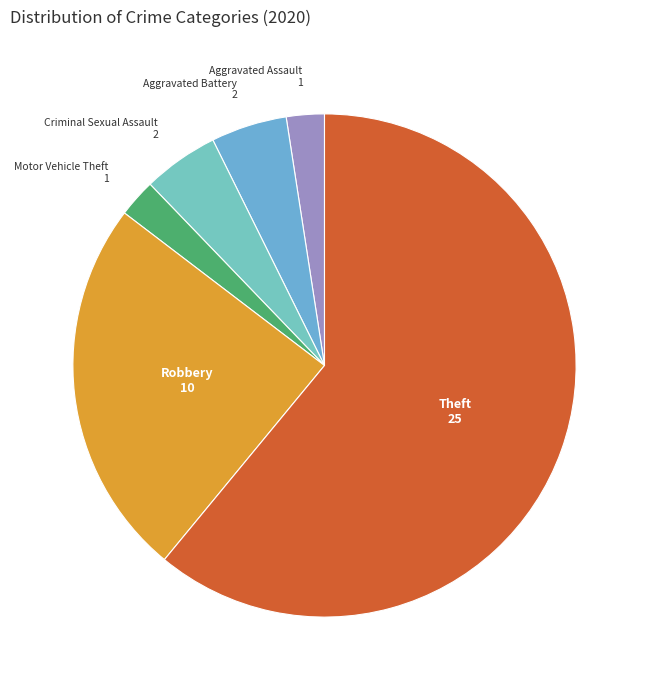

How many slices are in this pie chart?

6